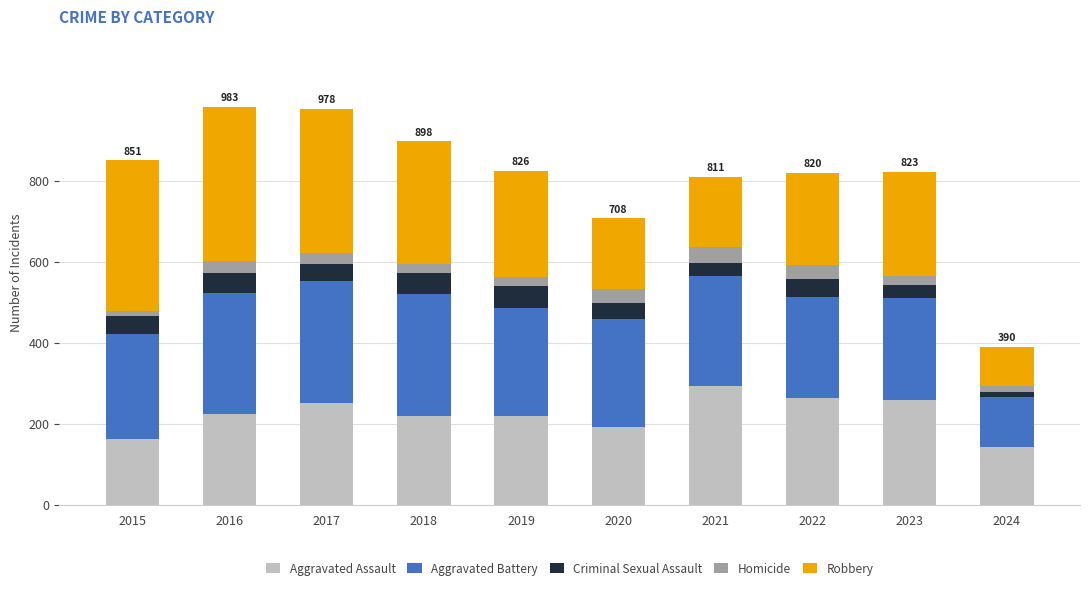

True or false: Aggravated Assault has a value of 264 at 2022.

True